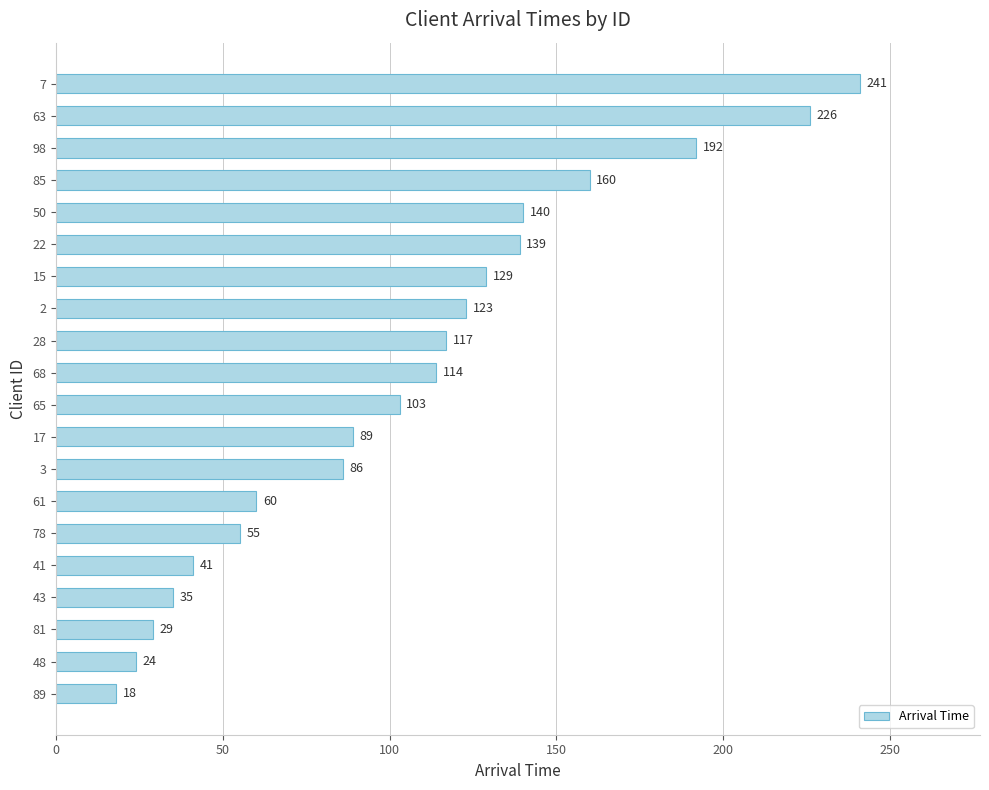

What is the average value?

106